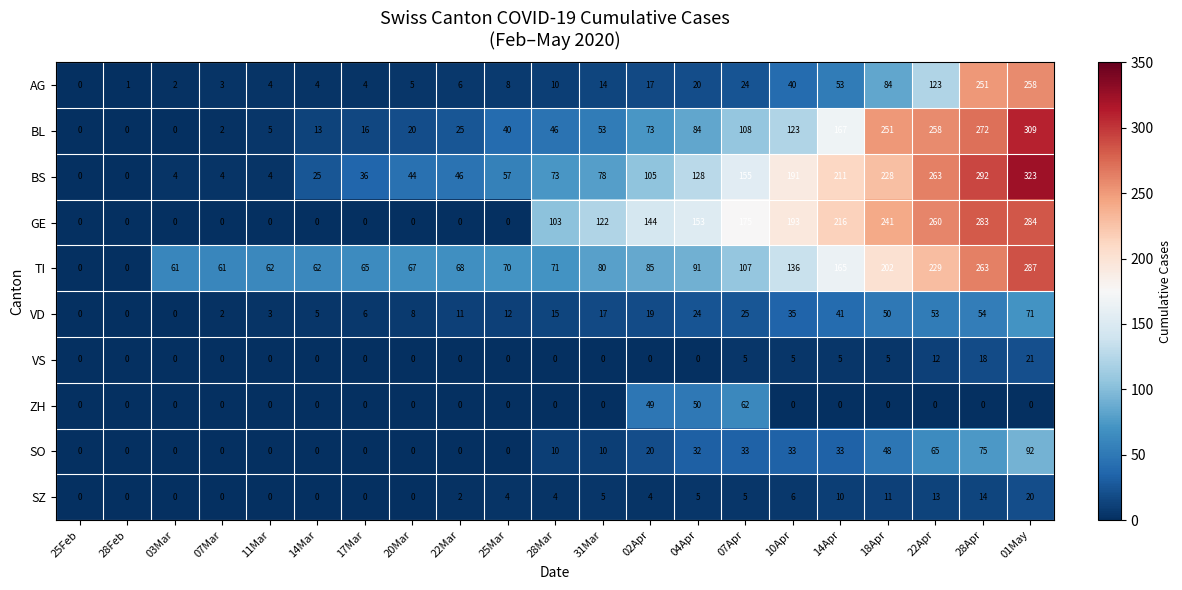

How many series are shown in this chart?

10